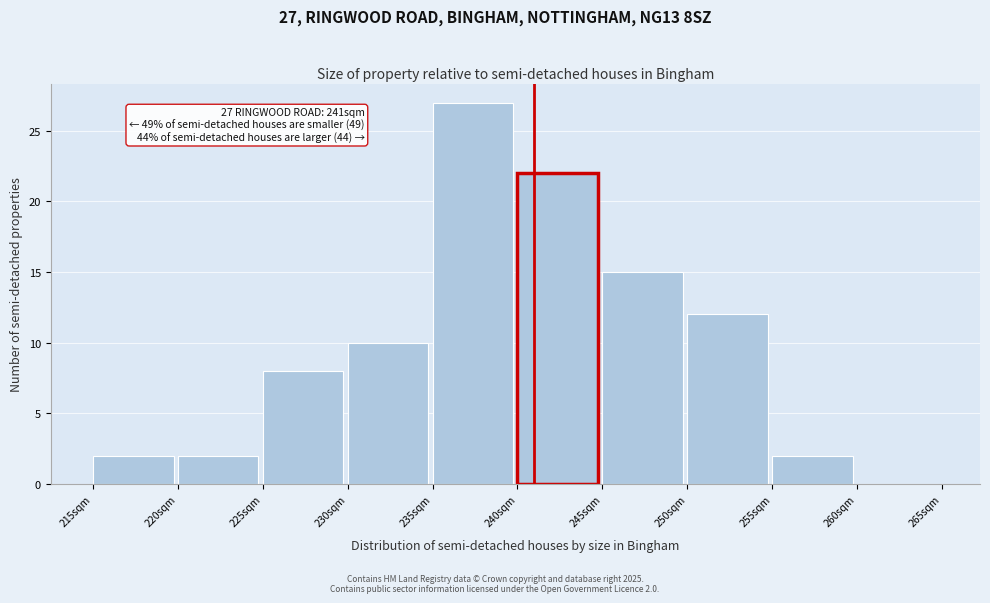

Over which range of the x-axis is the bar tallest?

235 to 240